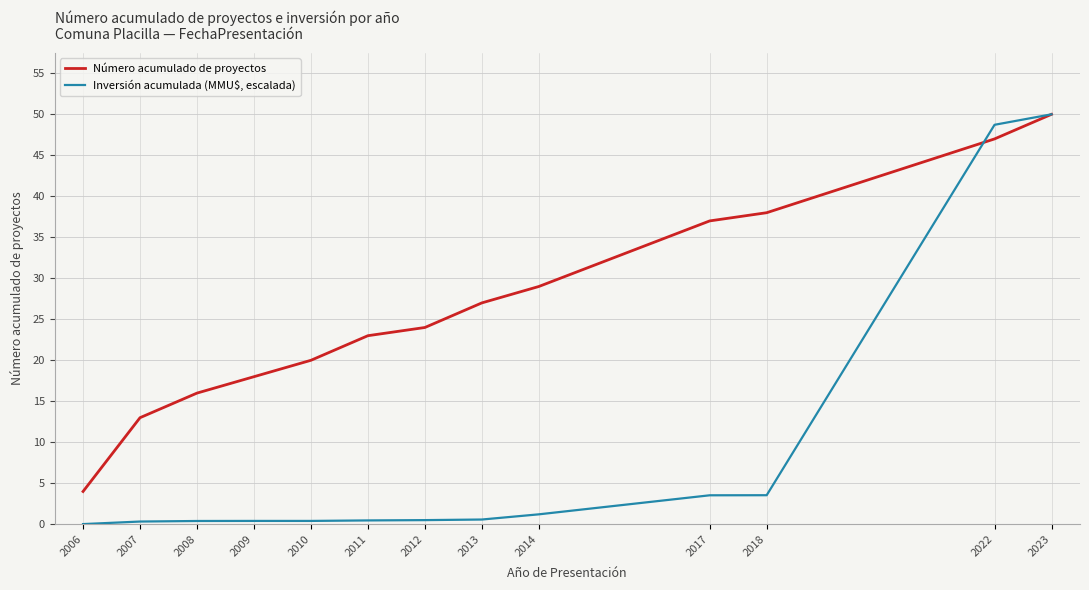

True or false: Número acumulado de proyectos and Inversión acumulada (MMU$, escalada) intersect in this chart.

True